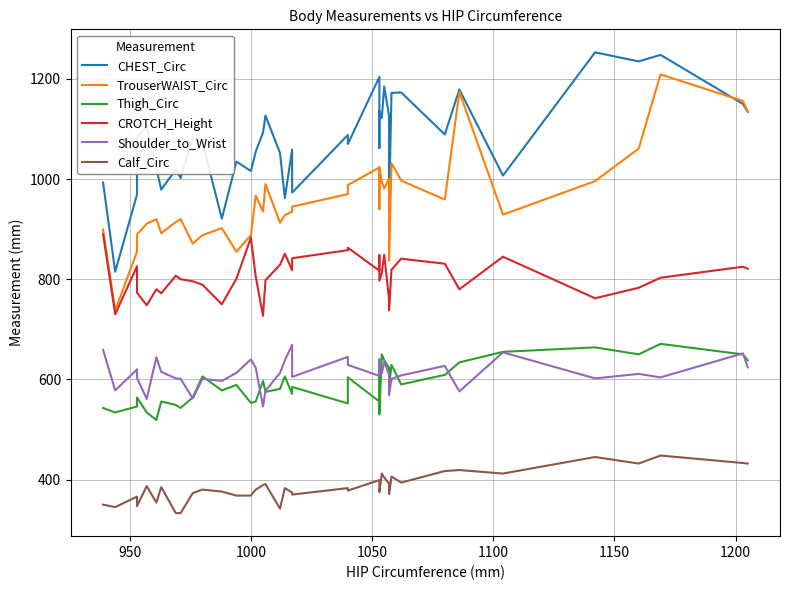

What is the maximum value shown in the chart?

1253